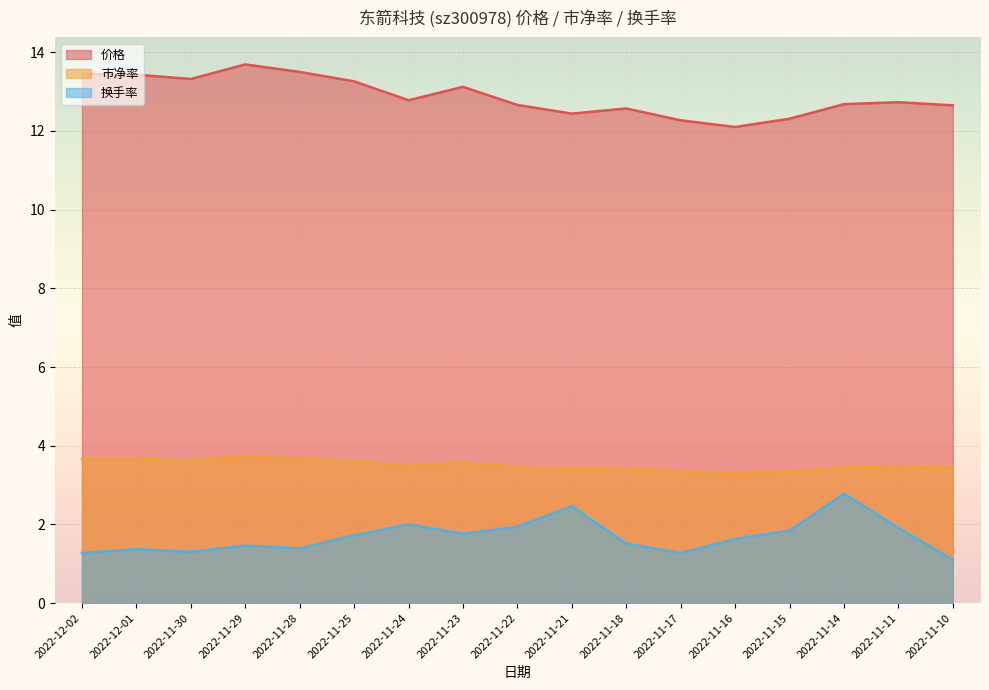

True or false: 价格 and 换手率 cross at least once.

False